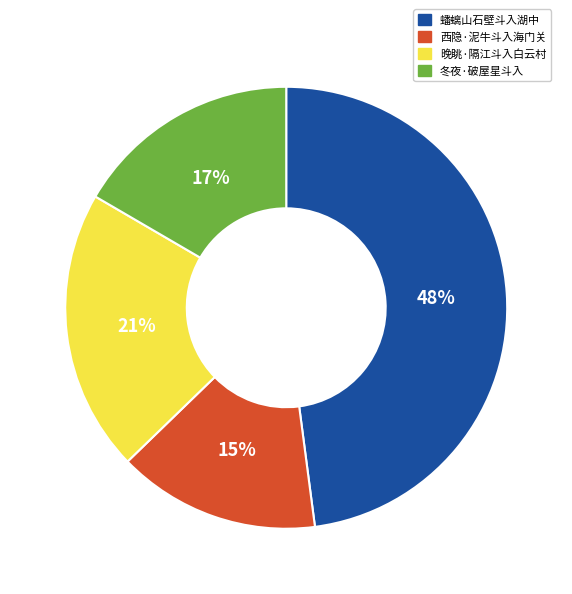

To the nearest percent, what is the difference between the 西隐·泥牛斗入海门关 and 晚眺·隔江斗入白云村 slice percentages?

6%